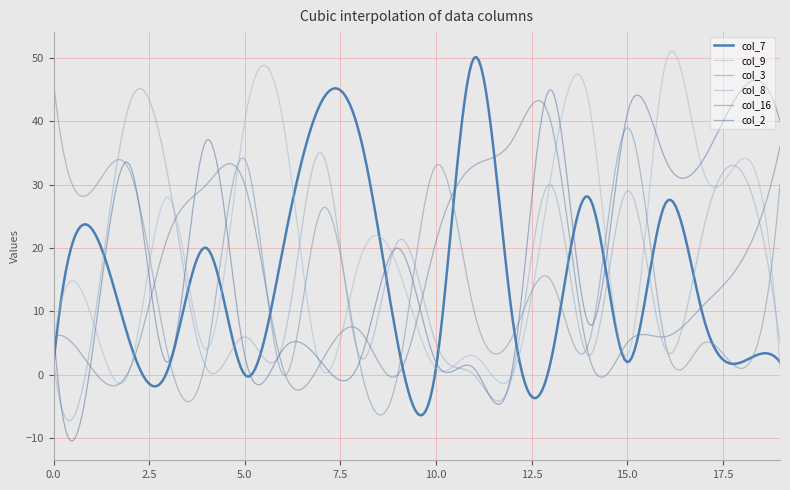

Does the chart have visible grid lines?

Yes